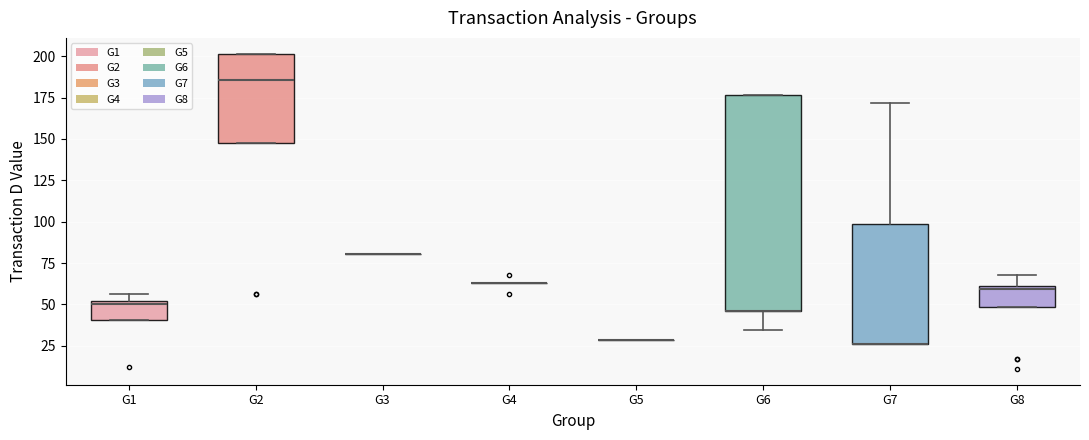

Reading left to right, read every box against the y-axis: the position of its median line, the range the box covers, and the ends of its whiskers. The values are not printed on the chart, so give them approximately, as read against the axis.

G1: median 50 (just below the box's upper edge), box 40 to 50, whiskers 40 to 55
G2: median 185, box 150 to 200, whiskers 150 to 200
G3: box collapsed to a line at 80, whiskers 80 to 80
G4: box collapsed to a line at 65, whiskers 65 to 65
G5: box collapsed to a line at 30, whiskers 30 to 30
G6: median 45 (drawn on the box's lower edge), box 45 to 175, whiskers 35 to 175
G7: median 25 (drawn on the box's lower edge), box 25 to 100, whiskers 25 to 170
G8: median 60 (just below the box's upper edge), box 50 to 60, whiskers 50 to 70